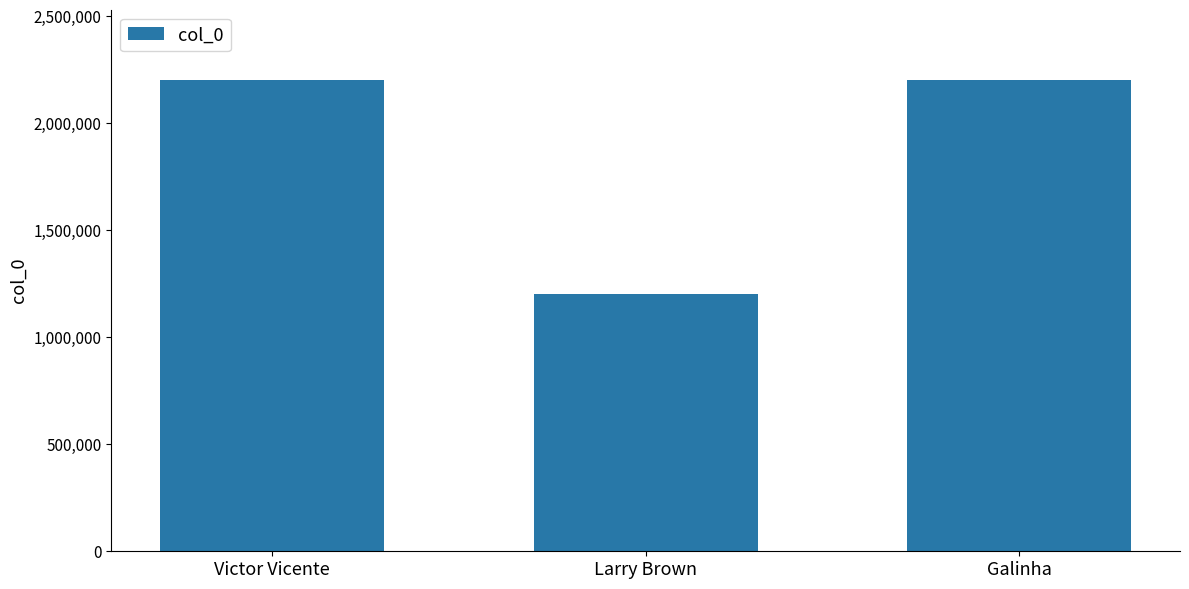

At which label is the value closest to 1701055?

Galinha